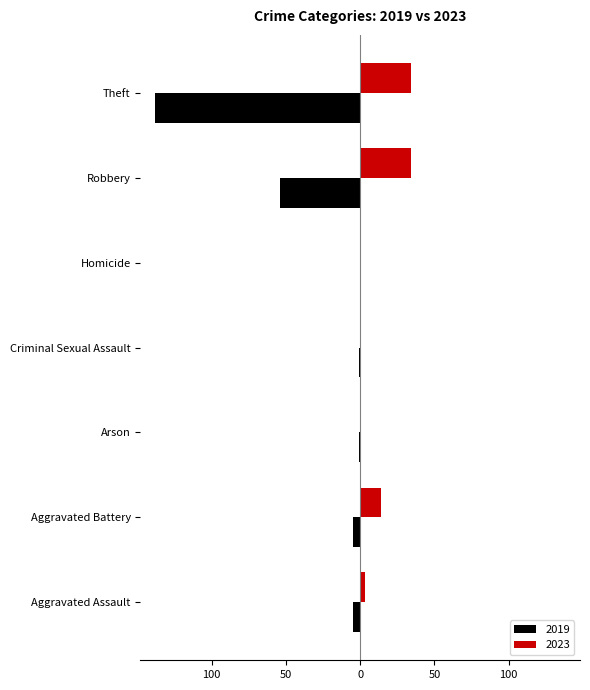

The value of 2019 at Homicide is 0. True or false?

True